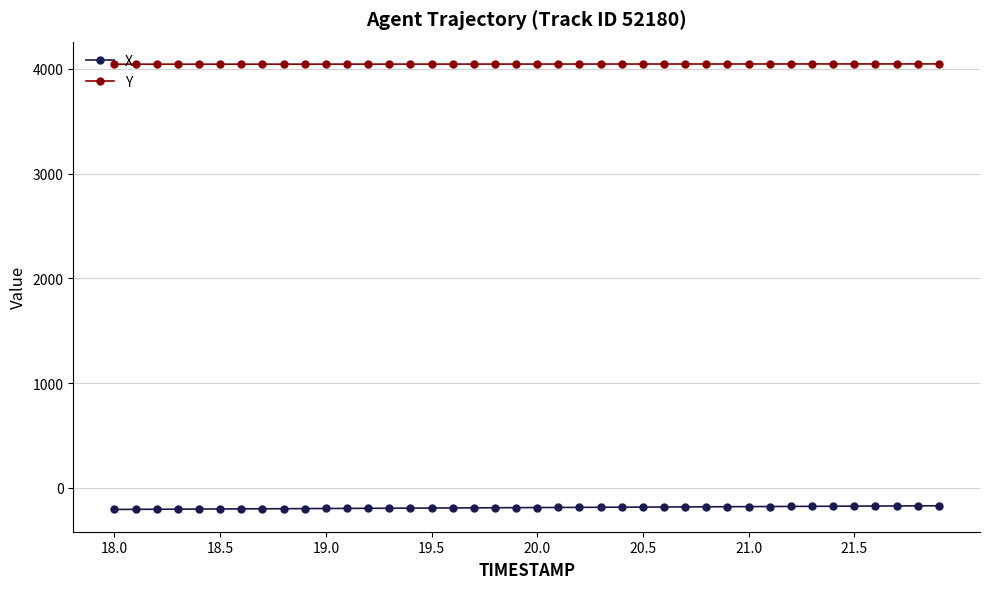

True or false: Y and X intersect in this chart.

False